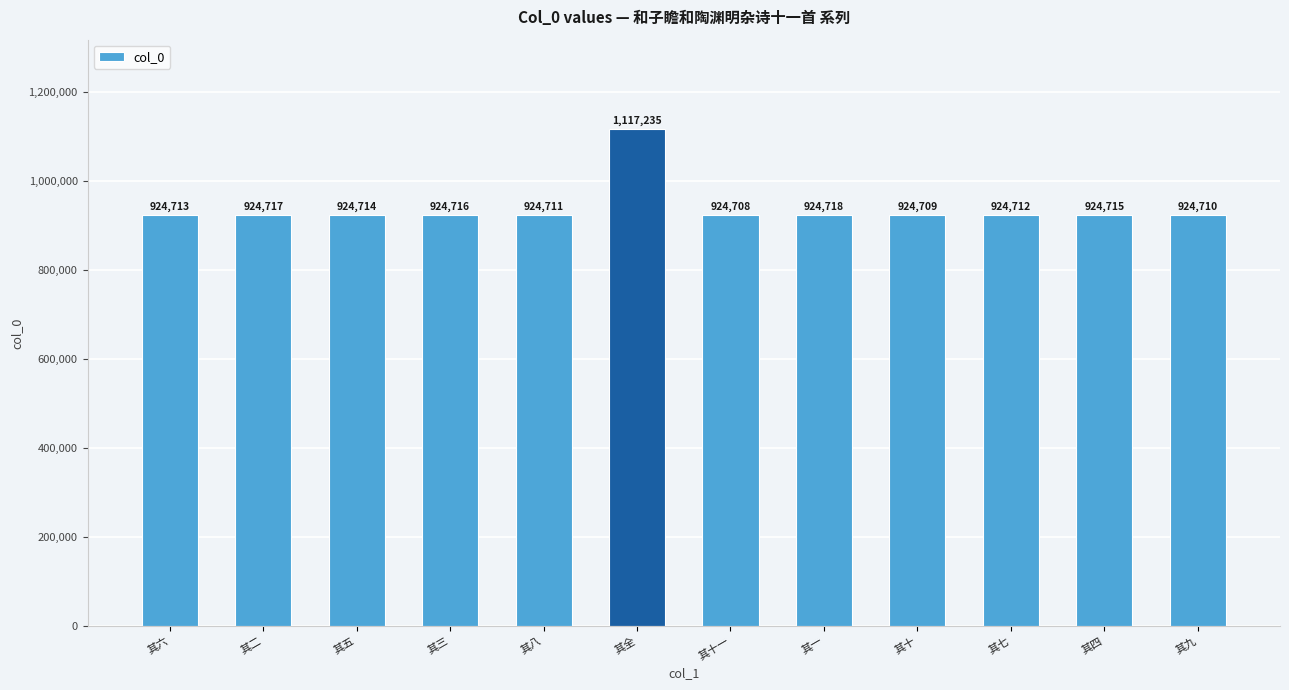

Reading right to left, what are all the values shown in this chart?

924710	924715	924712	924709	924718	924708	1117235	924711	924716	924714	924717	924713